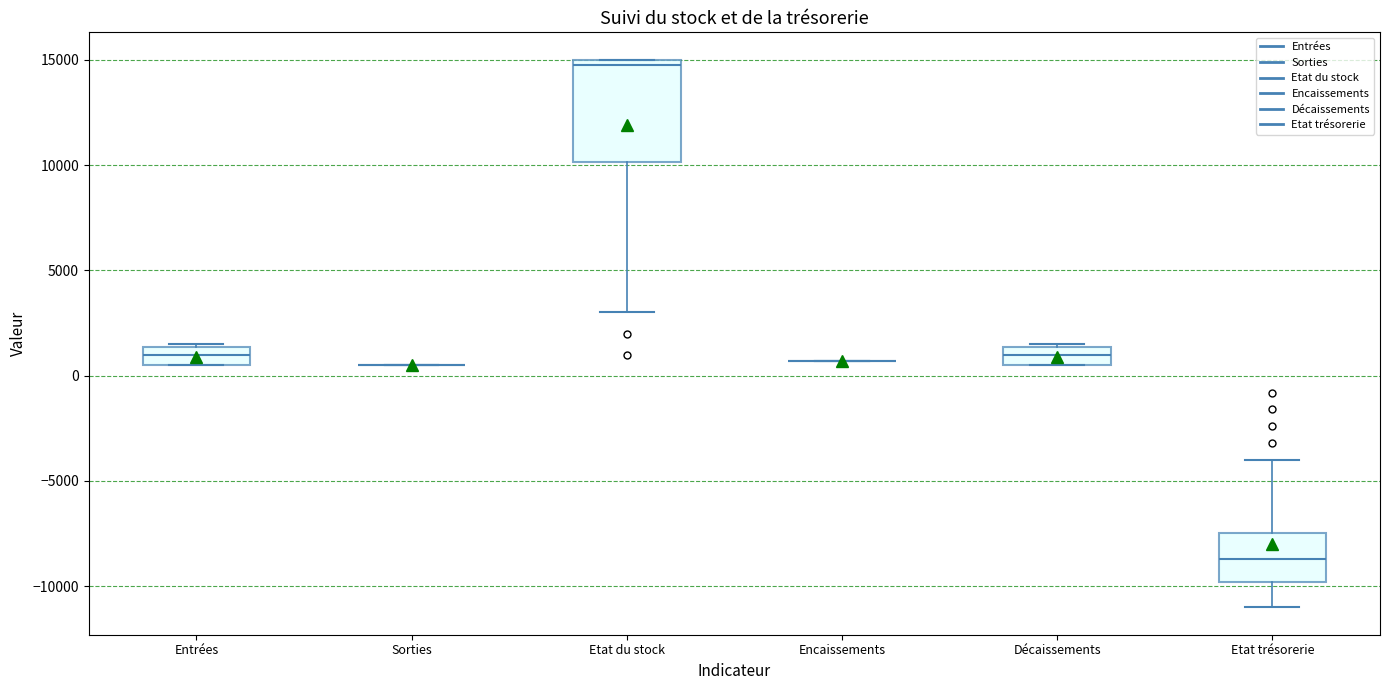

Comparing the boxes themselves (not the whiskers), which one is the tallest?

Etat du stock